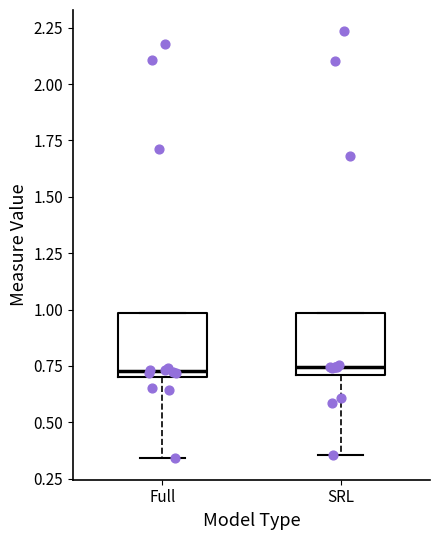

Where does the median line of the box for Full sit on the y-axis? The values are not printed on the chart, so give them approximately, as read against the axis.

0.75